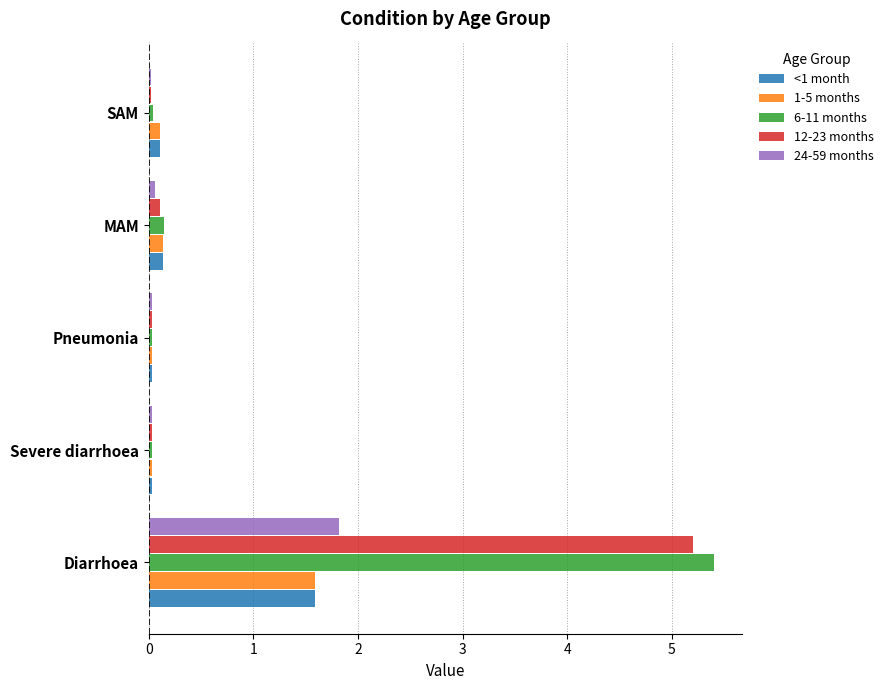

What is the average value of the 1-5 months series?

0.4